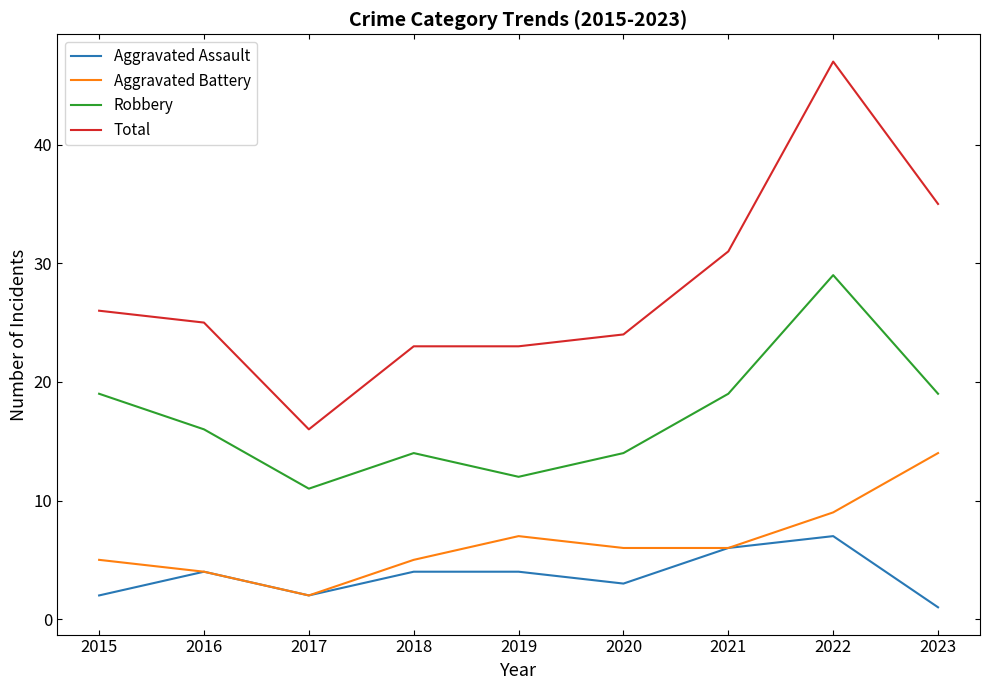

Is the value of Aggravated Assault at 2018 greater than the value of Robbery at 2015?

No